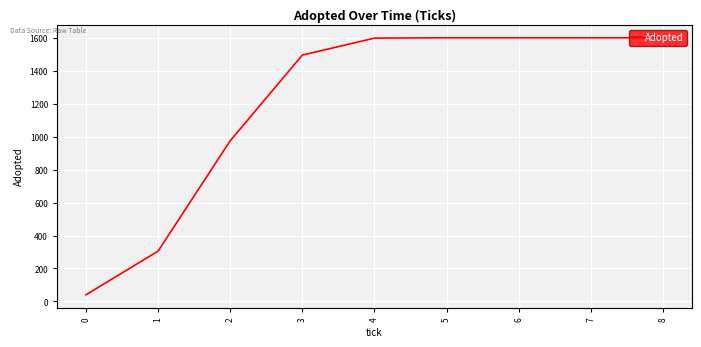

What is the sum of the values at 4 and 2?

2573